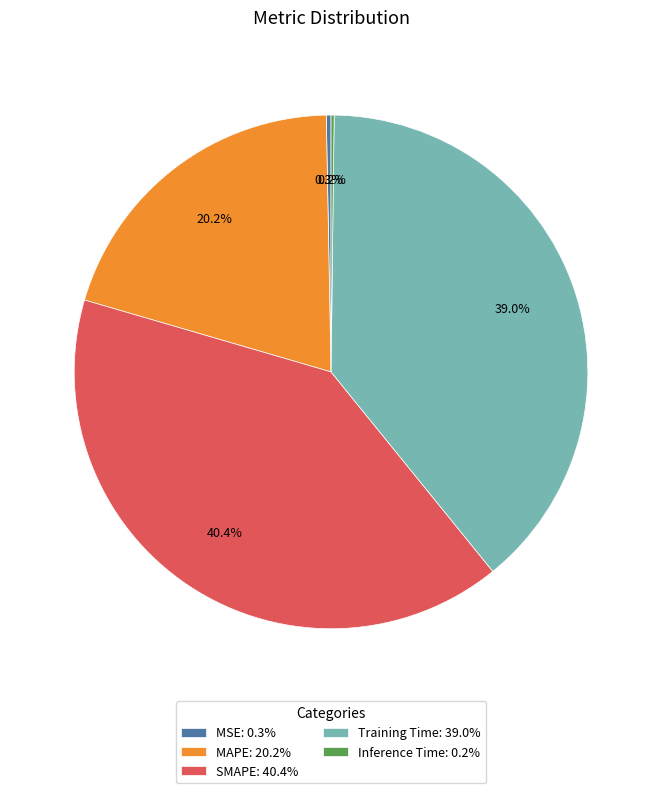

Is there any slice that represents more than half of the pie?

No